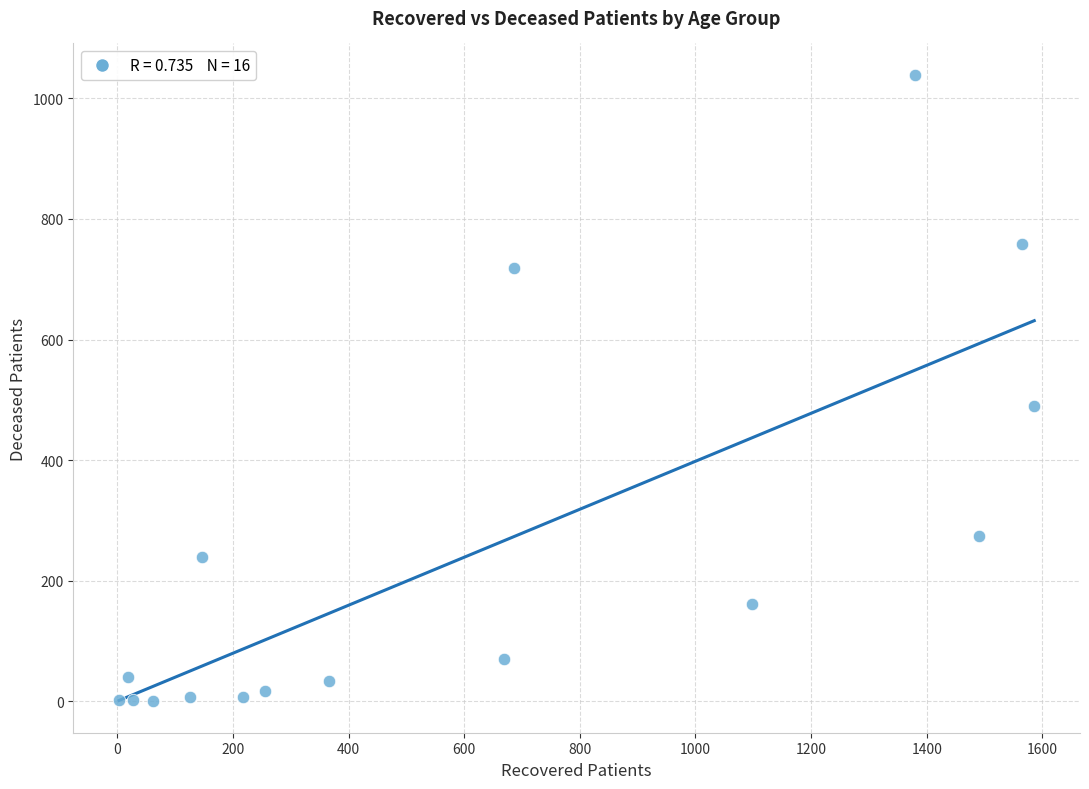

What is the range of Y values (max minus min)?

1039